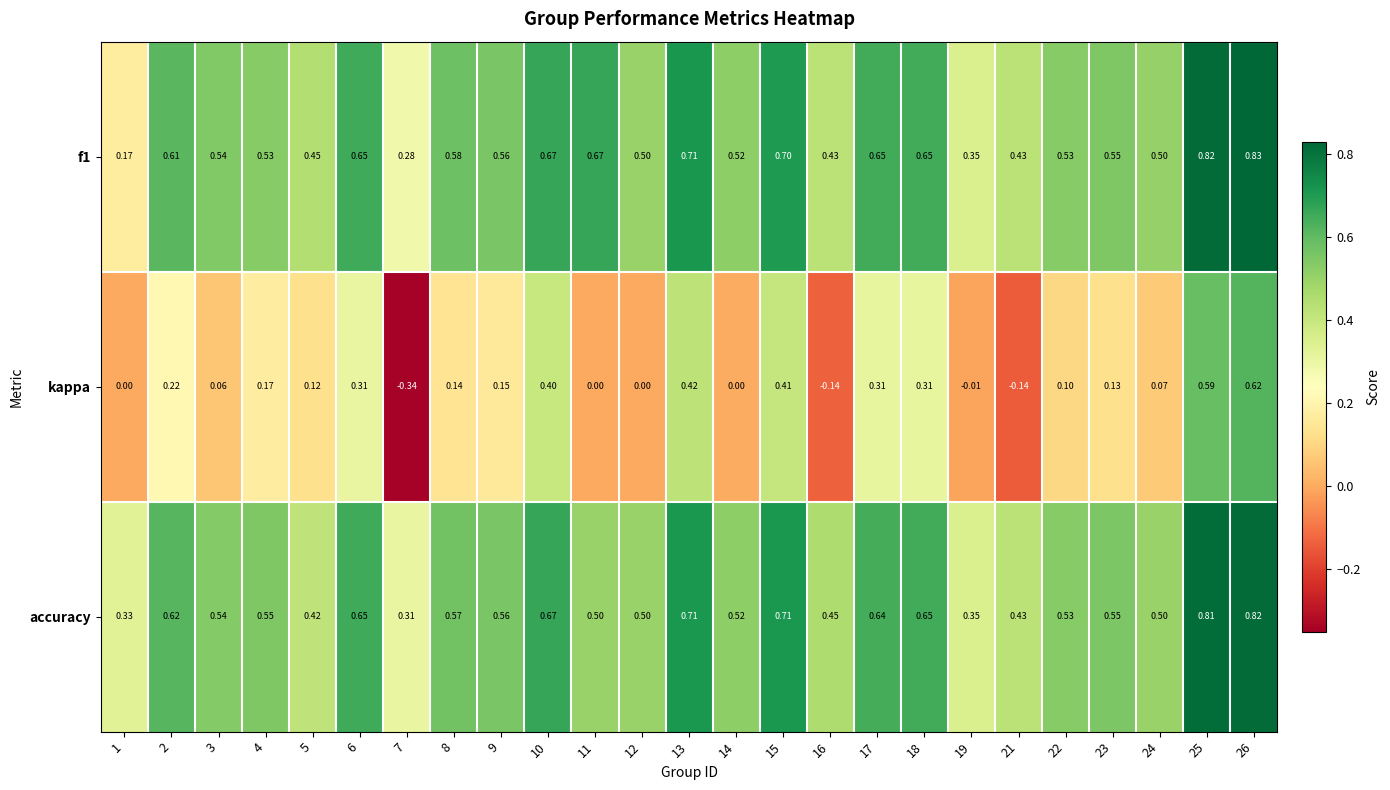

Which series has the widest spread of values?

kappa